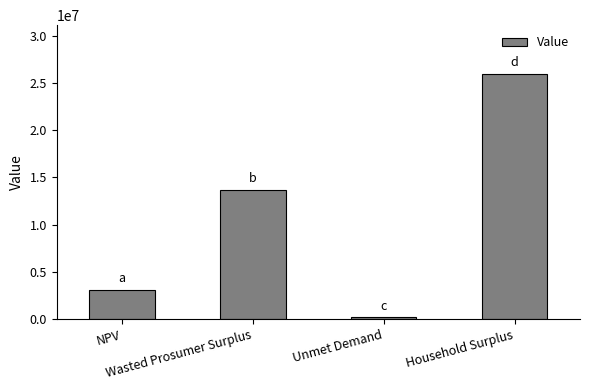

Reading right to left, extract all data points from this chart.

25938737.6	154619.6	13656262.7	3094285.8